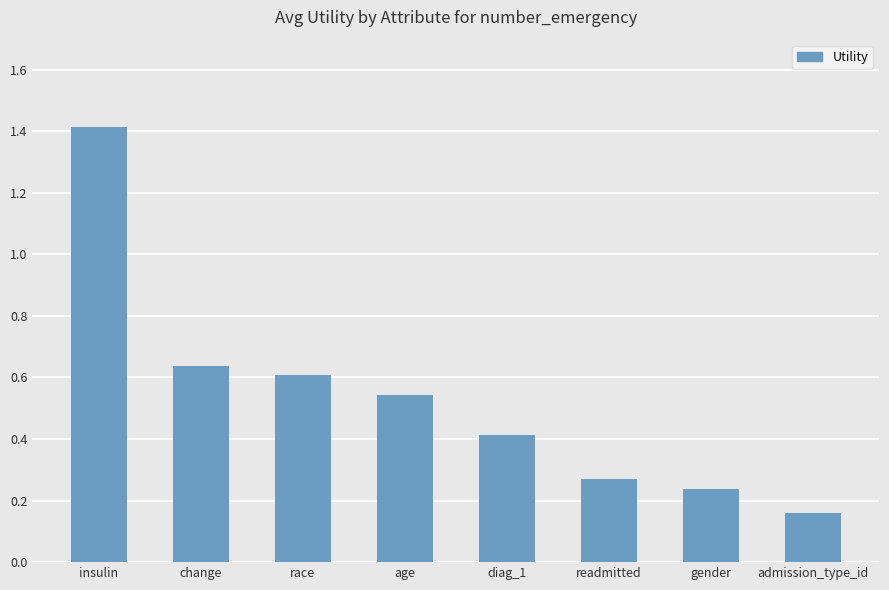

True or false: the data shows 0.6 at race.

True